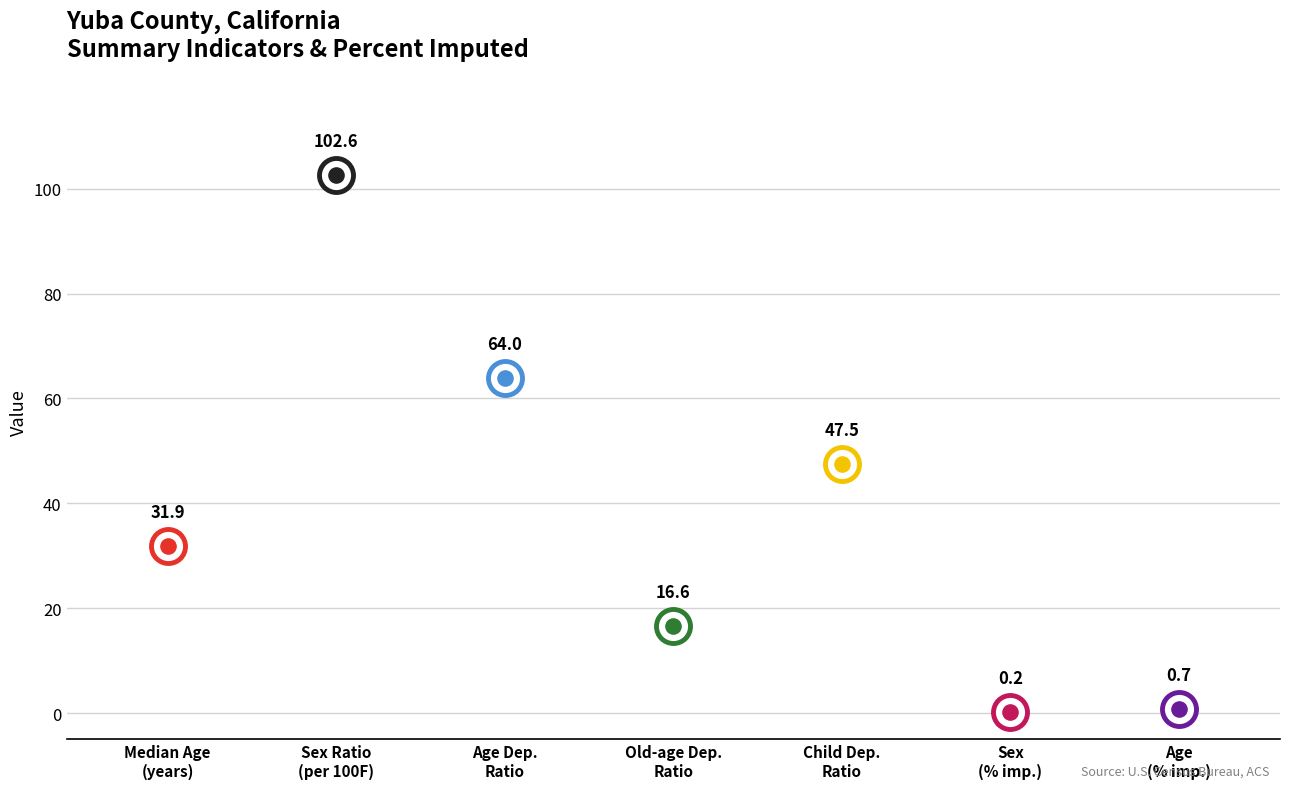

Which has a higher value, Age (% imputed) or Sex (% imputed)?

Age (% imputed)